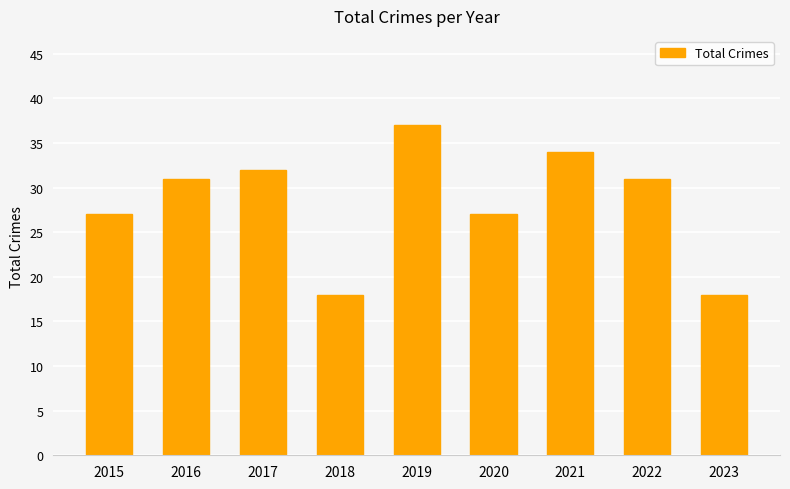

How many distinct data groups are displayed?

1